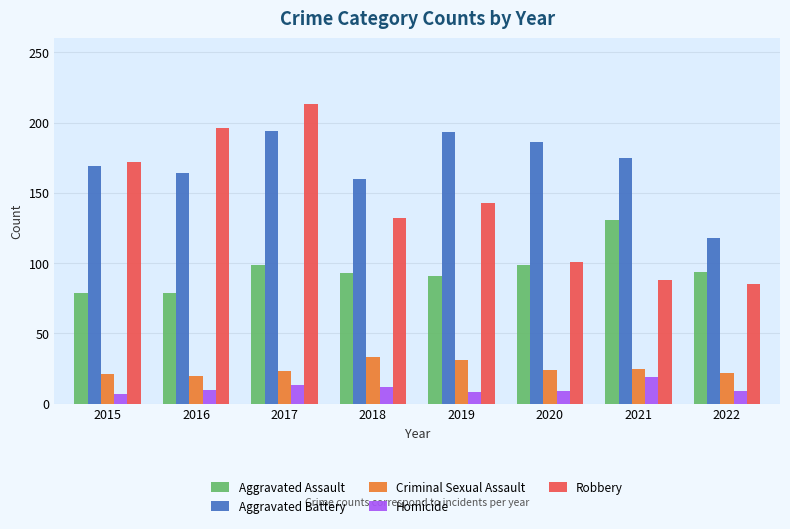

The Aggravated Battery series shows 292 at 2021. True or false?

False